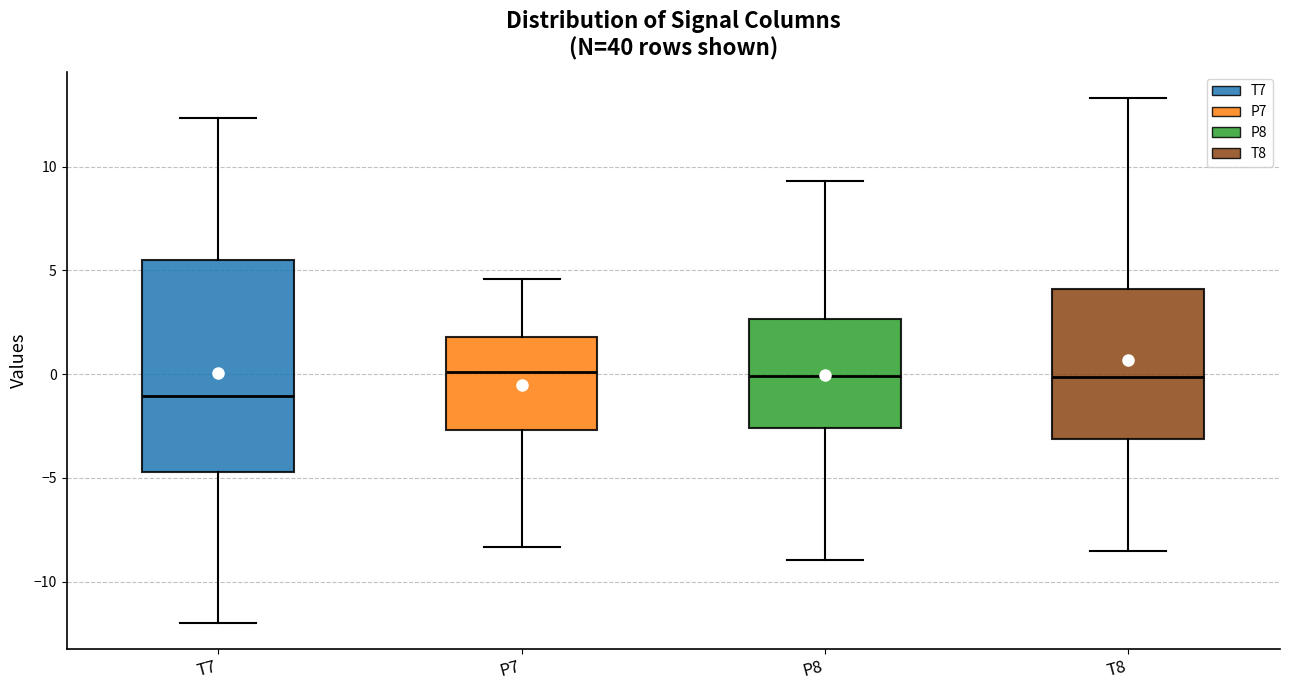

Where is the upper edge of the box for T8 on the y-axis? The values are not printed on the chart, so give them approximately, as read against the axis.

4.0